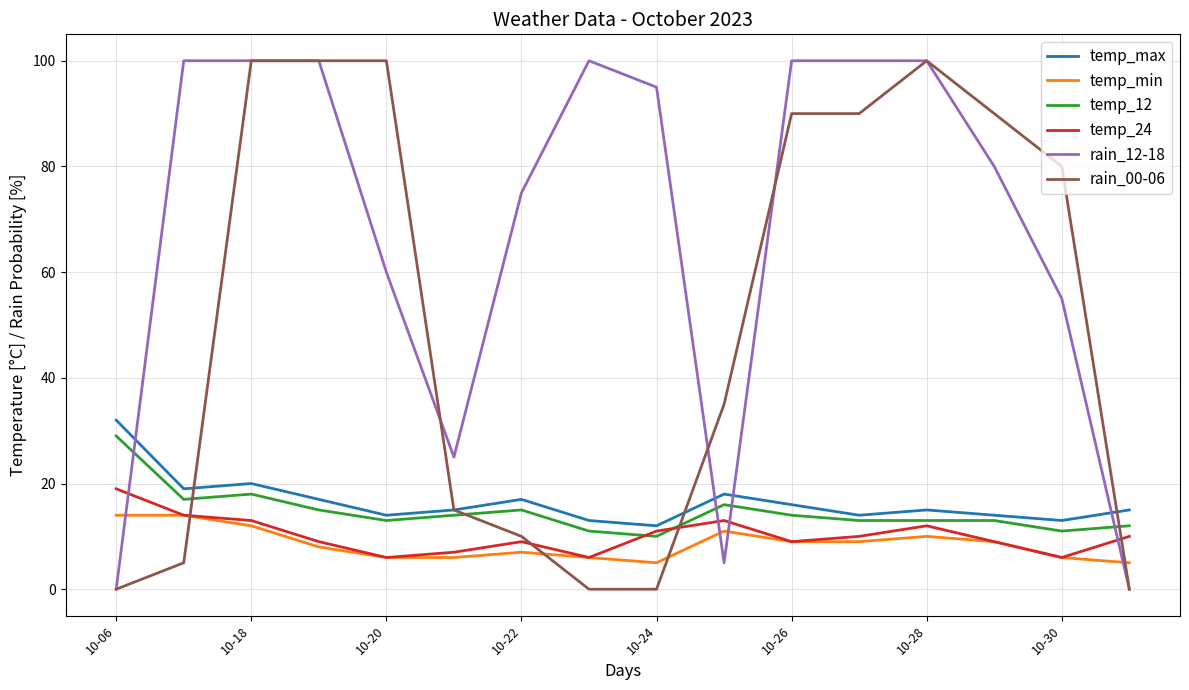

How many values in the rain_00-06 series are below 80?

8